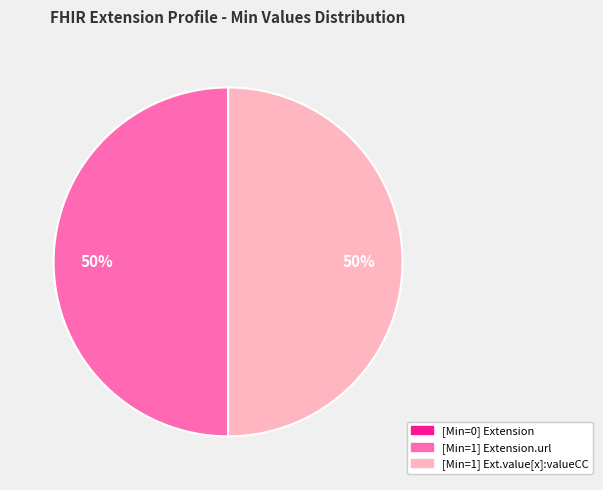

To the nearest percent, what is the average slice percentage?

33%